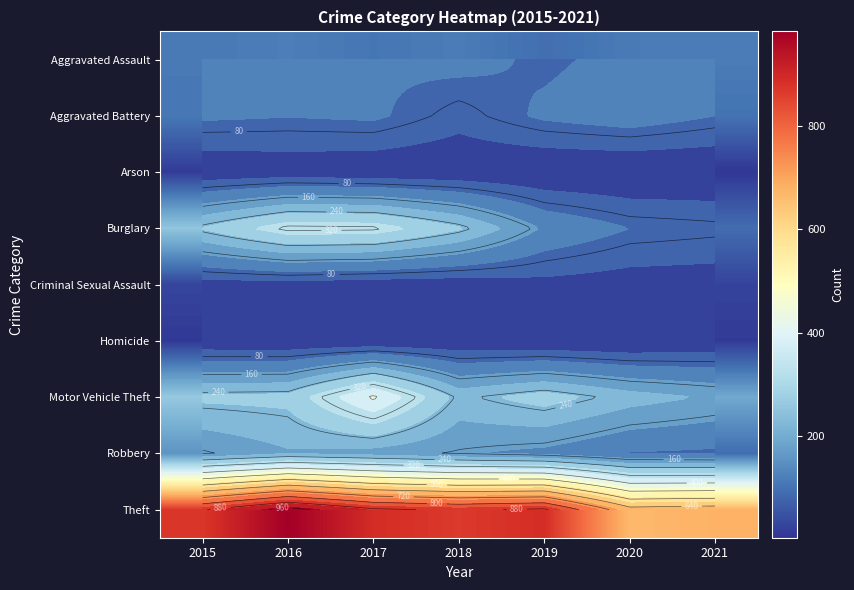

What is the sum of the Arson values at 2016 and 2015?

33